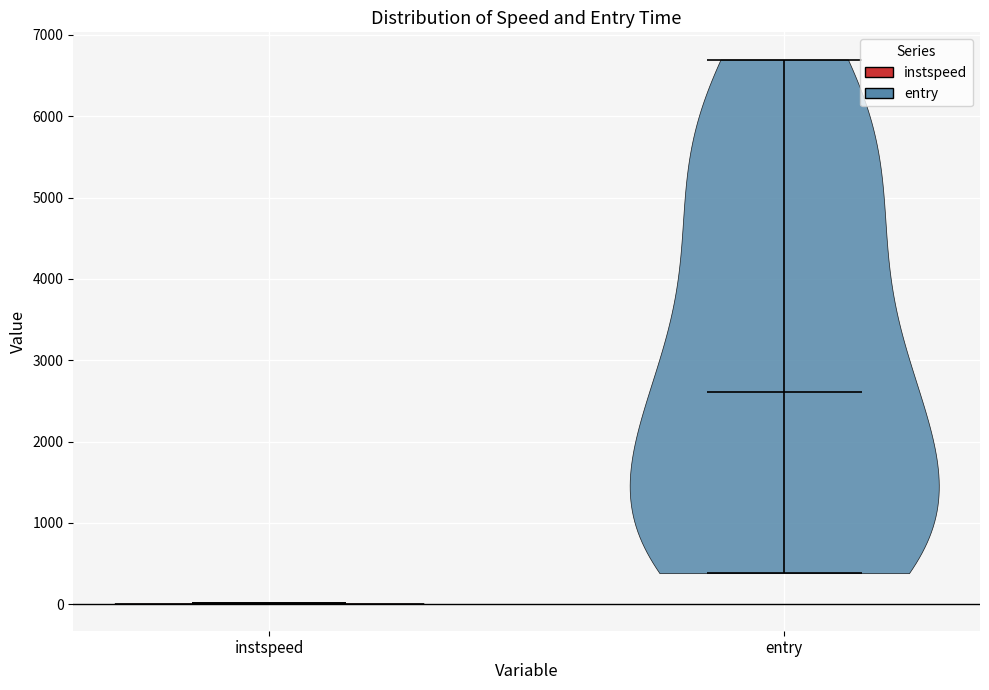

Reading left to right, read every violin against the y-axis: where its median line is, and the lowest and highest points it reaches. The values are not printed on the chart, so give them approximately, as read against the axis.

instspeed: median line 0, lowest point 0, highest point 0
entry: median line 2600, lowest point 400, highest point 6700